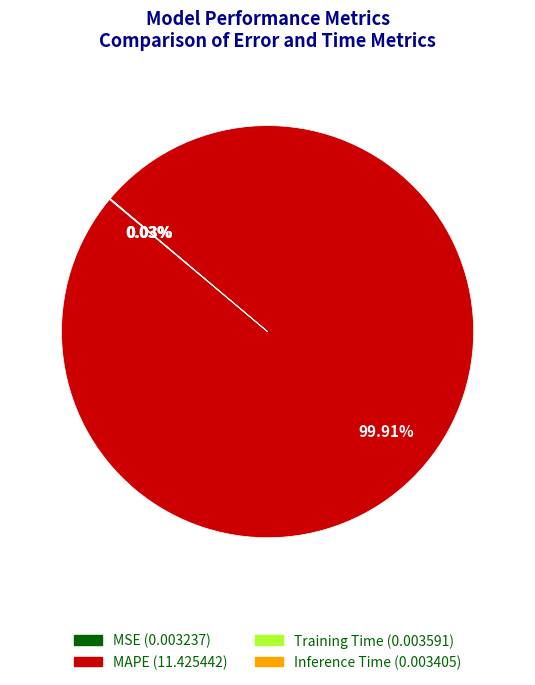

What is the majority slice?

MAPE